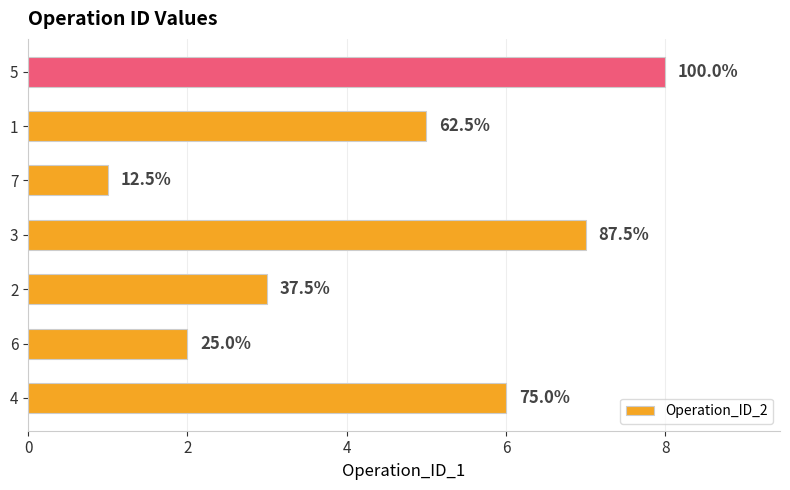

What is the difference between the second highest and minimum values?

6